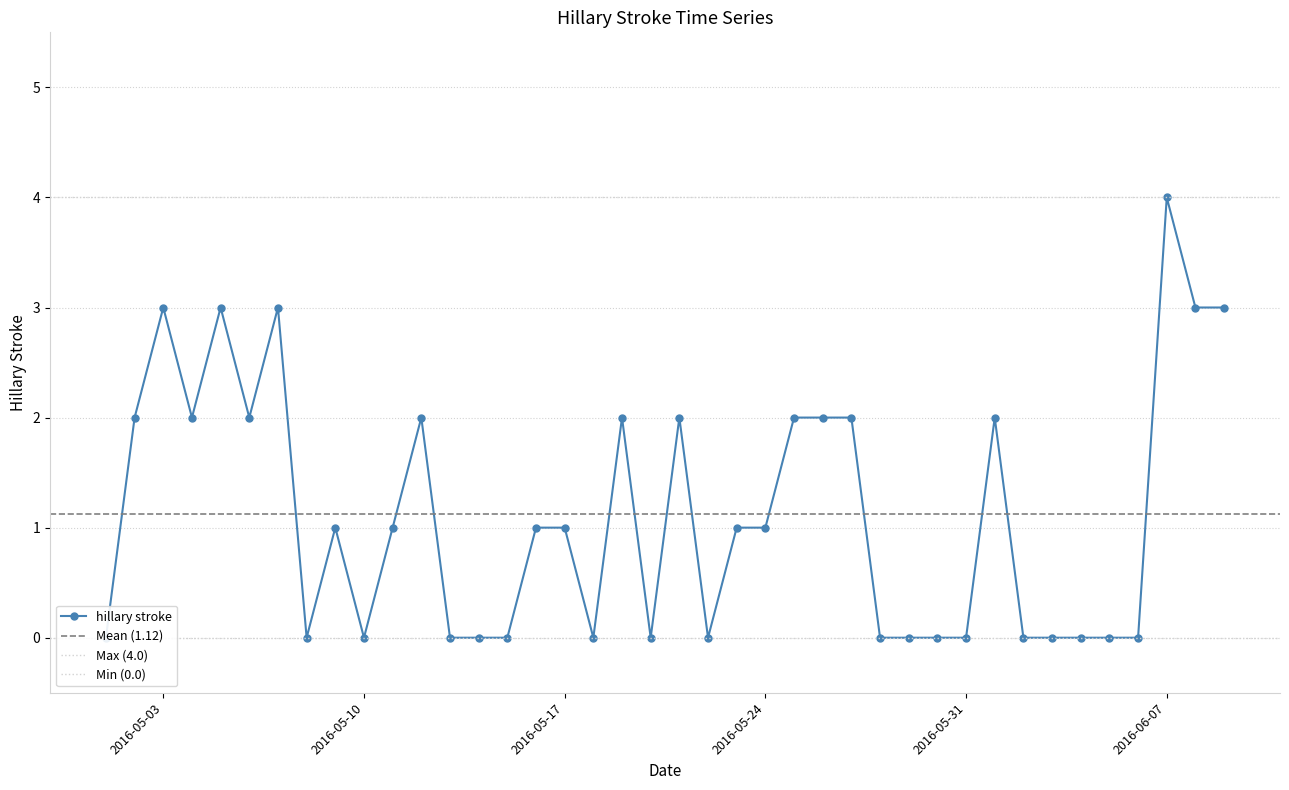

At which label does the data first exceed 1?

2016-05-02